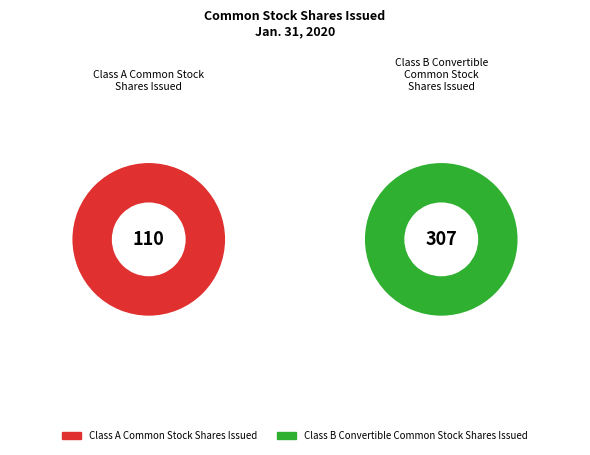

What is the ratio of the value at Class A Common Stock
Shares Issued to the value at Class B Convertible
Common Stock
Shares Issued?

0.4